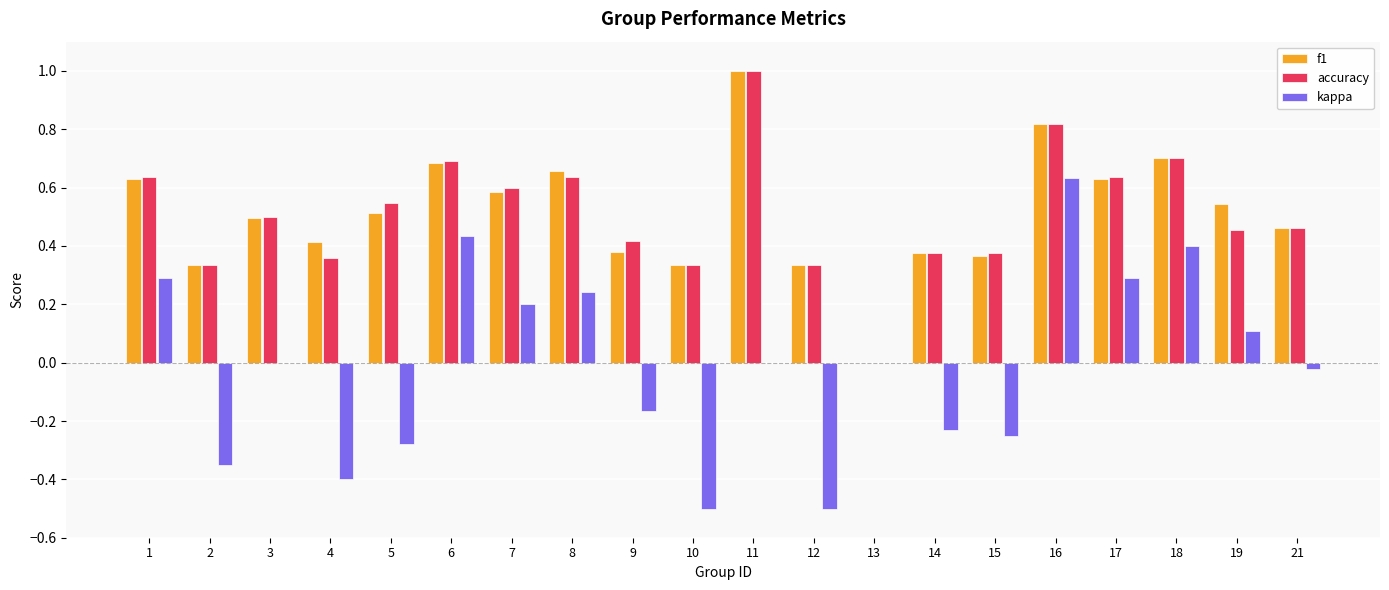

What is the sum of the f1 values at 19 and 16?

1.4